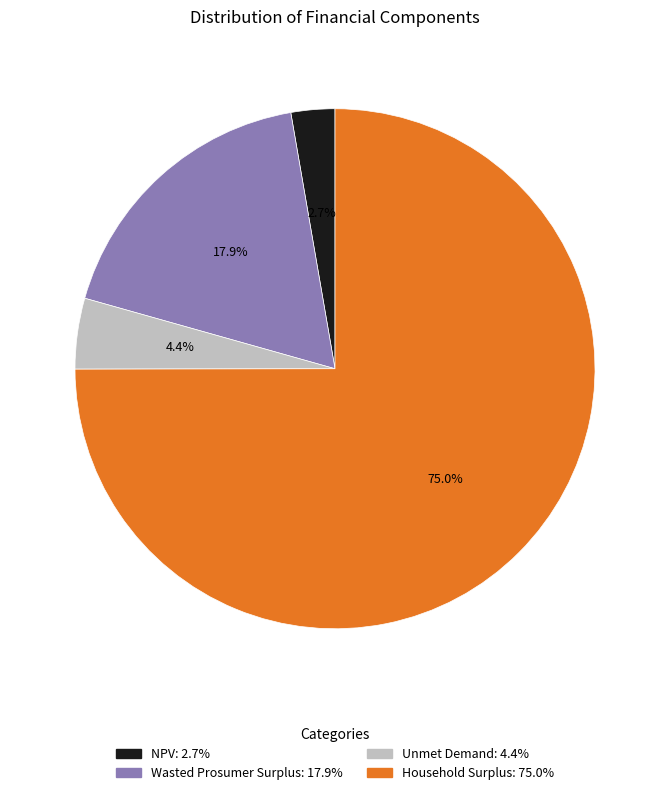

To the nearest percent, what is the difference between the largest and smallest slice percentages?

72%